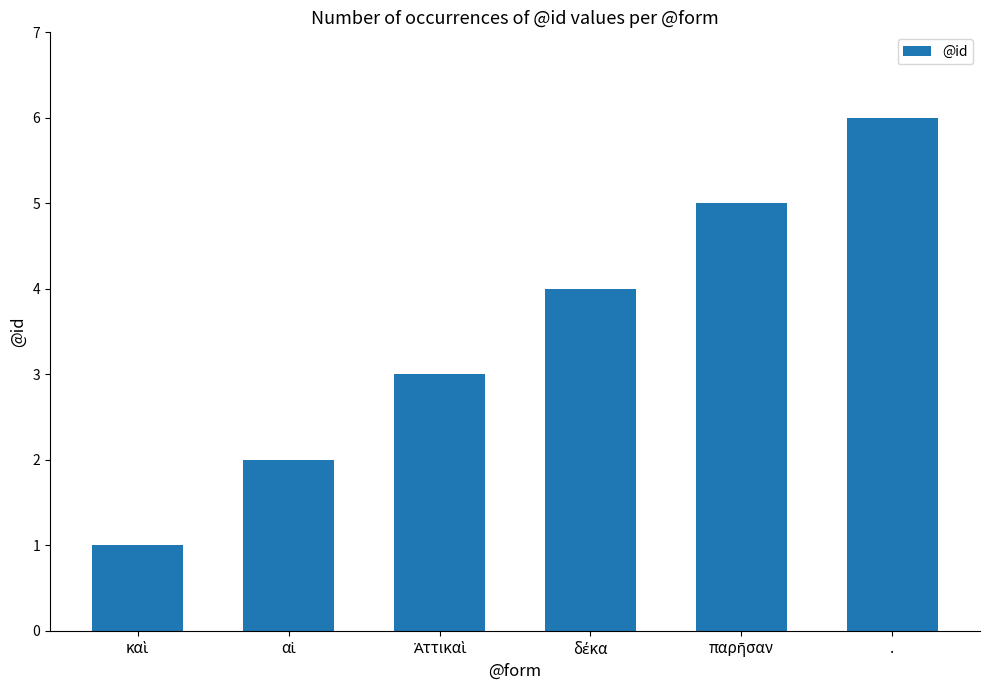

What is the average value?

4